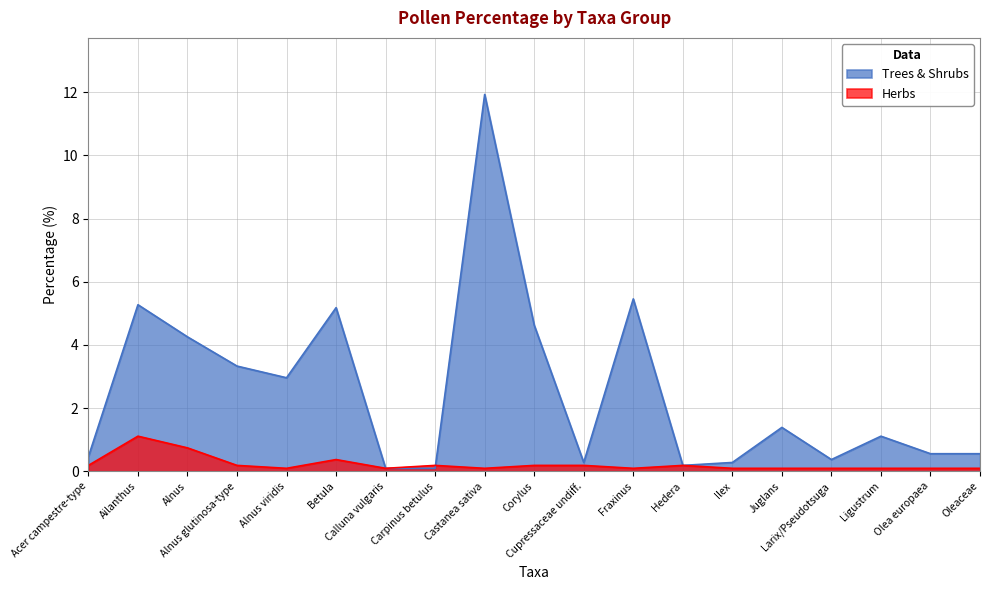

Reading right to left, extract all data points from this chart.

Trees & Shrubs: 0.6	0.6	1.1	0.4	1.4	0.3	0.2	5.5	0.3	4.6	11.9	0.1	0.1	5.2	3.0	3.3	4.3	5.3	0.5
Herbs: 0.1	0.1	0.1	0.1	0.1	0.1	0.2	0.1	0.2	0.2	0.1	0.2	0.1	0.4	0.1	0.2	0.7	1.1	0.2